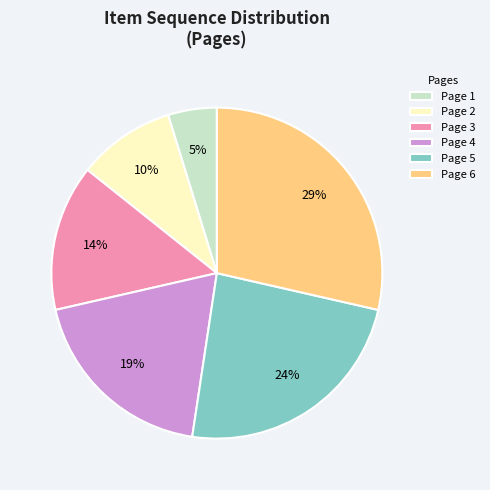

The Page 1 slice represents 5% of the pie. True or false?

True